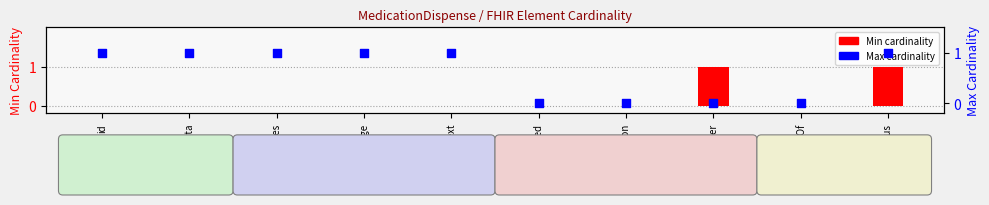

Which series reaches the minimum Y coordinate?

Min